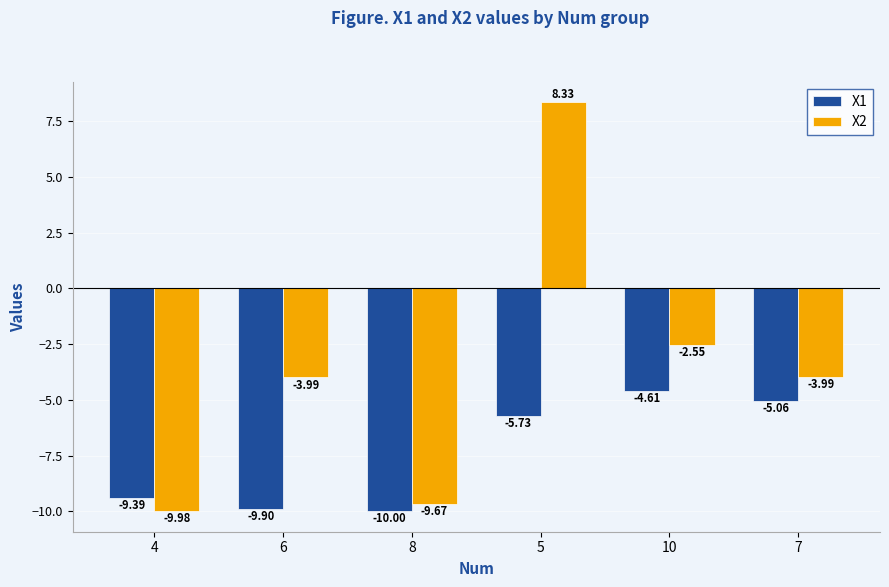

What is the value of the X2 bar at the 3rd from the left?

-9.7